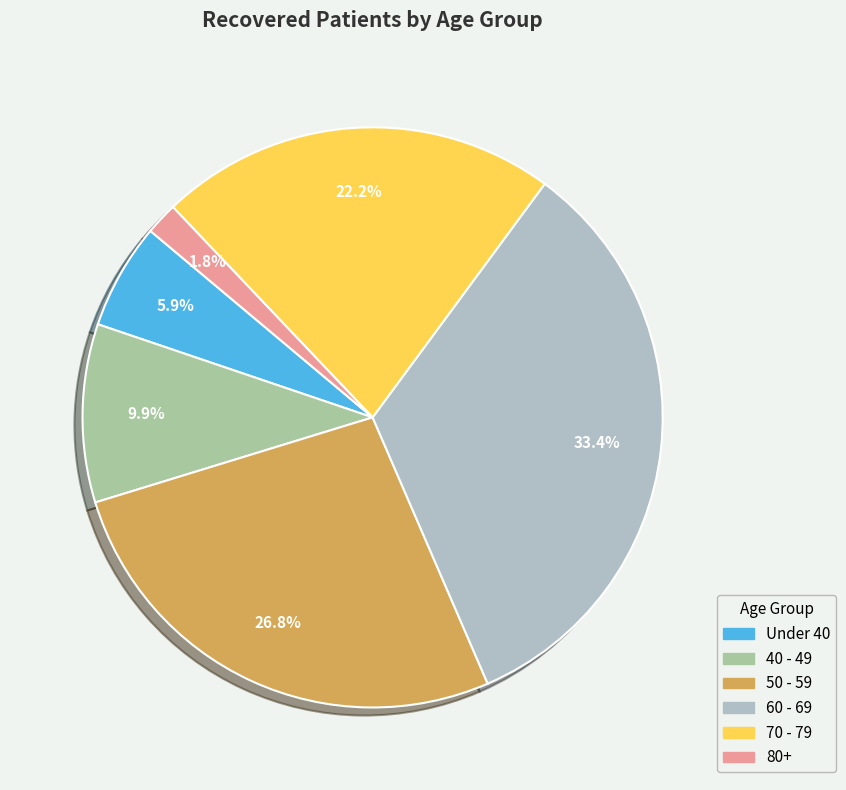

How many segments does this pie chart have?

6